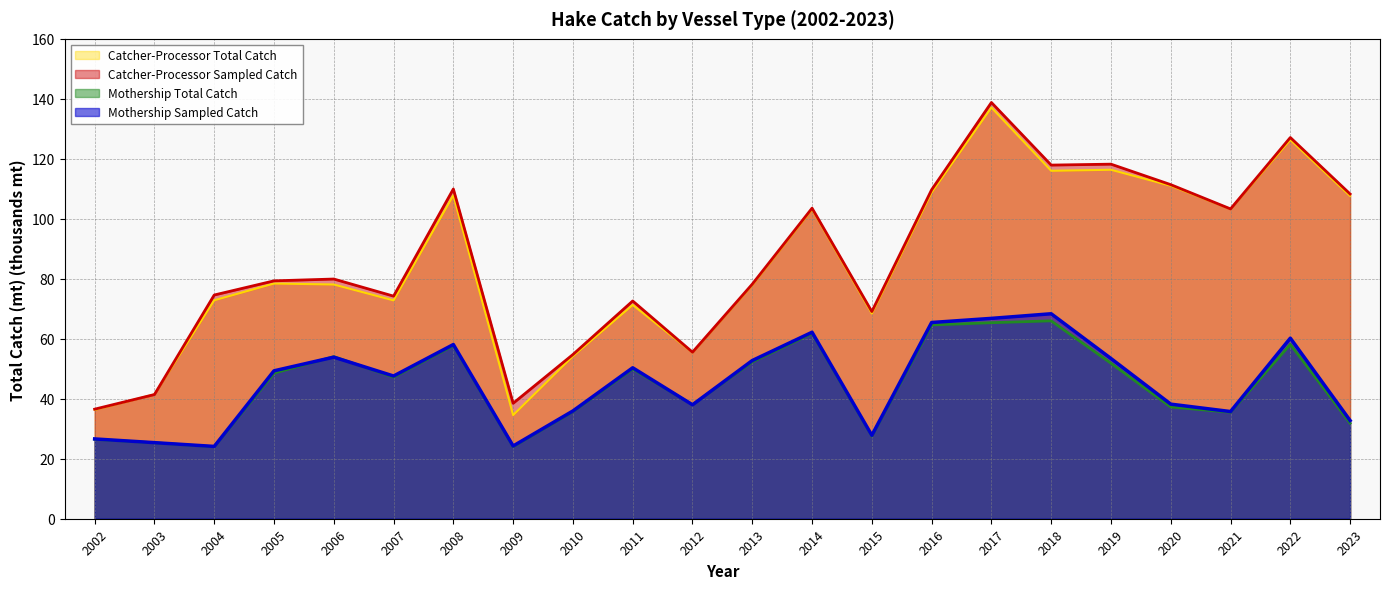

Reading left to right, list all the values displayed in this chart.

Catcher-Processor Total Catch: 2002=36.3	2003=41.5	2004=72.8	2005=78.4	2006=78.1	2007=72.8	2008=107.8	2009=34.5	2010=54.2	2011=71.3	2012=55.5	2013=77.9	2014=103.2	2015=68.4	2016=108.8	2017=137.1	2018=116.0	2019=116.4	2020=111.0	2021=103.3	2022=126.3	2023=107.6
Catcher-Processor Sampled Catch: 2002=36.5	2003=41.4	2004=74.6	2005=79.3	2006=79.9	2007=74.2	2008=109.9	2009=38.5	2010=54.8	2011=72.6	2012=55.5	2013=78.2	2014=103.5	2015=69.1	2016=109.7	2017=138.8	2018=117.9	2019=118.2	2020=111.4	2021=103.3	2022=127.1	2023=108.3
Mothership Total Catch: 2002=26.5	2003=25.3	2004=24.0	2005=48.6	2006=54.0	2007=47.2	2008=57.7	2009=24.0	2010=35.7	2011=49.9	2012=38.0	2013=52.3	2014=61.8	2015=27.5	2016=64.6	2017=65.4	2018=66.0	2019=51.8	2020=37.3	2021=35.5	2022=58.1	2023=31.9
Mothership Sampled Catch: 2002=26.6	2003=25.4	2004=24.1	2005=49.3	2006=53.9	2007=47.6	2008=58.1	2009=24.2	2010=35.9	2011=50.3	2012=38.0	2013=52.7	2014=62.2	2015=27.8	2016=65.4	2017=66.8	2018=68.3	2019=53.4	2020=38.2	2021=35.7	2022=60.2	2023=32.7